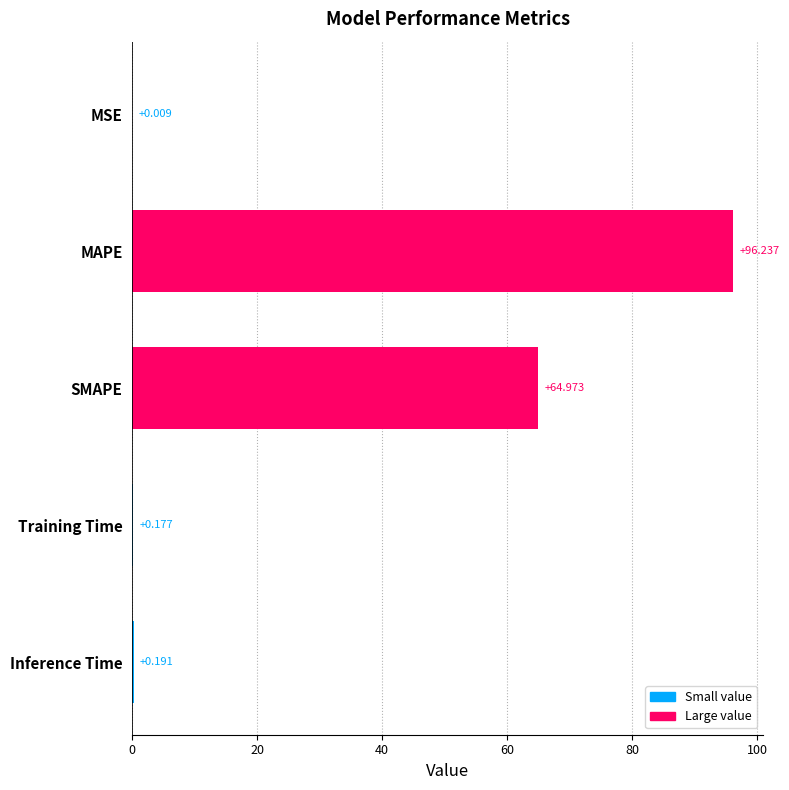

At which label is the value closest to 48?

SMAPE